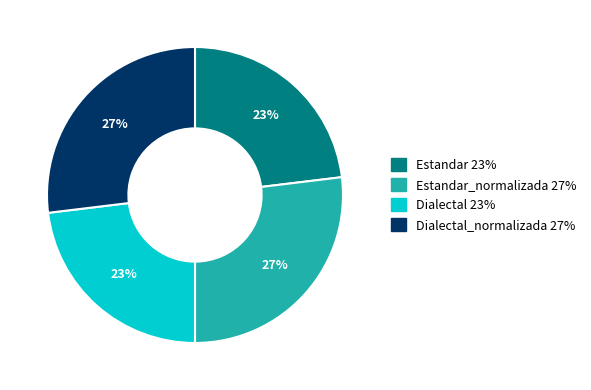

To the nearest percent, what is the average slice percentage?

25%